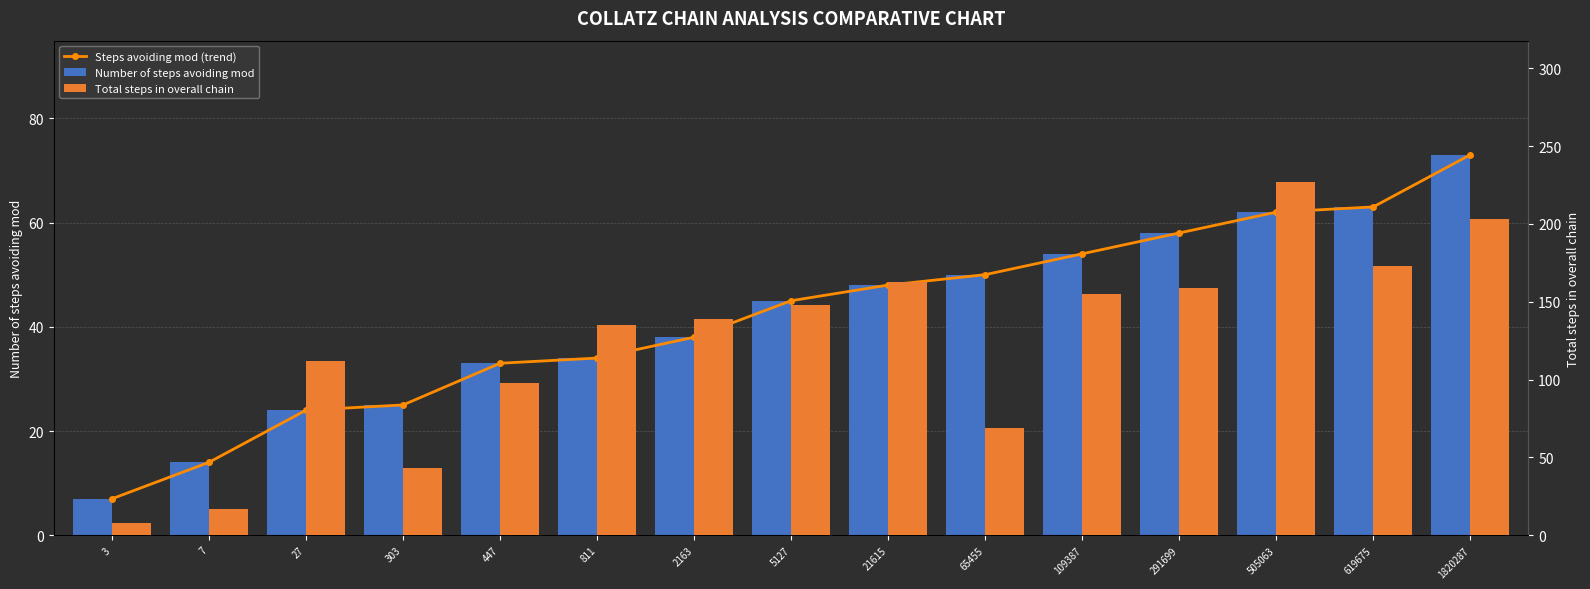

Reading right to left, transcribe all the data shown in this chart.

Steps avoiding mod (trend): 73	63	62	58	54	50	48	45	38	34	33	25	24	14	7
Number of steps avoiding mod: 73	63	62	58	54	50	48	45	38	34	33	25	24	14	7
Total steps in overall chain: 203	173	227	159	155	69	163	148	139	135	98	43	112	17	8